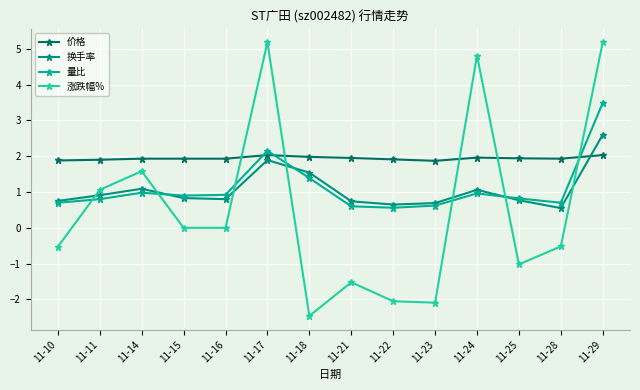

What is the maximum value shown in the chart?

5.2